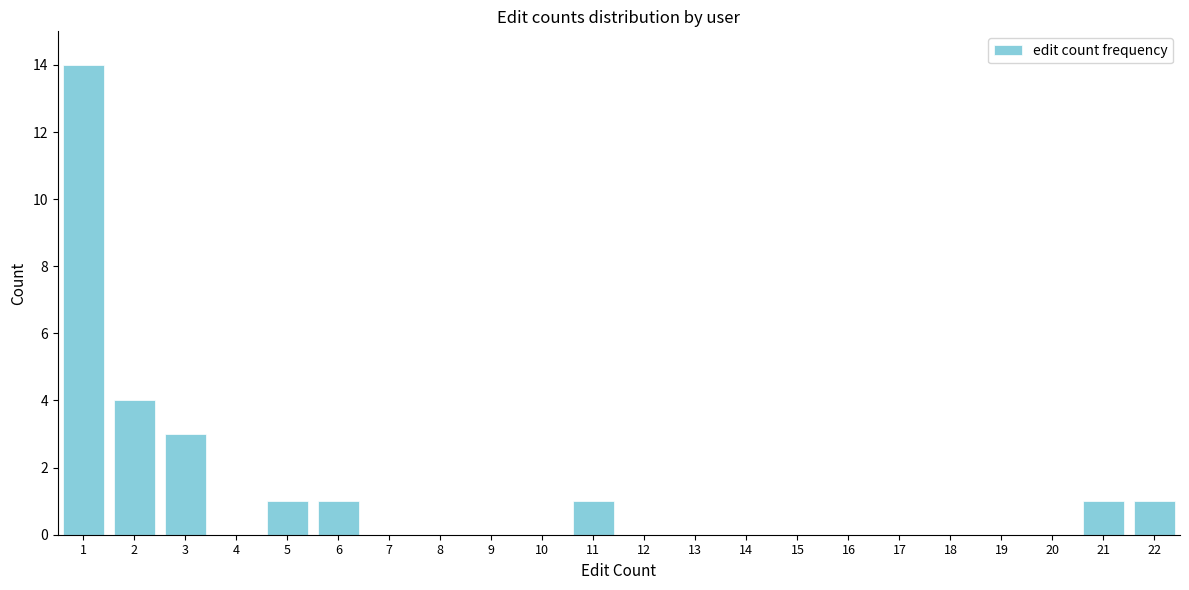

Reading right to left, what are all the values shown in this chart?

22=1	21=1	20=0	19=0	18=0	17=0	16=0	15=0	14=0	13=0	12=0	11=1	10=0	9=0	8=0	7=0	6=1	5=1	4=0	3=3	2=4	1=14